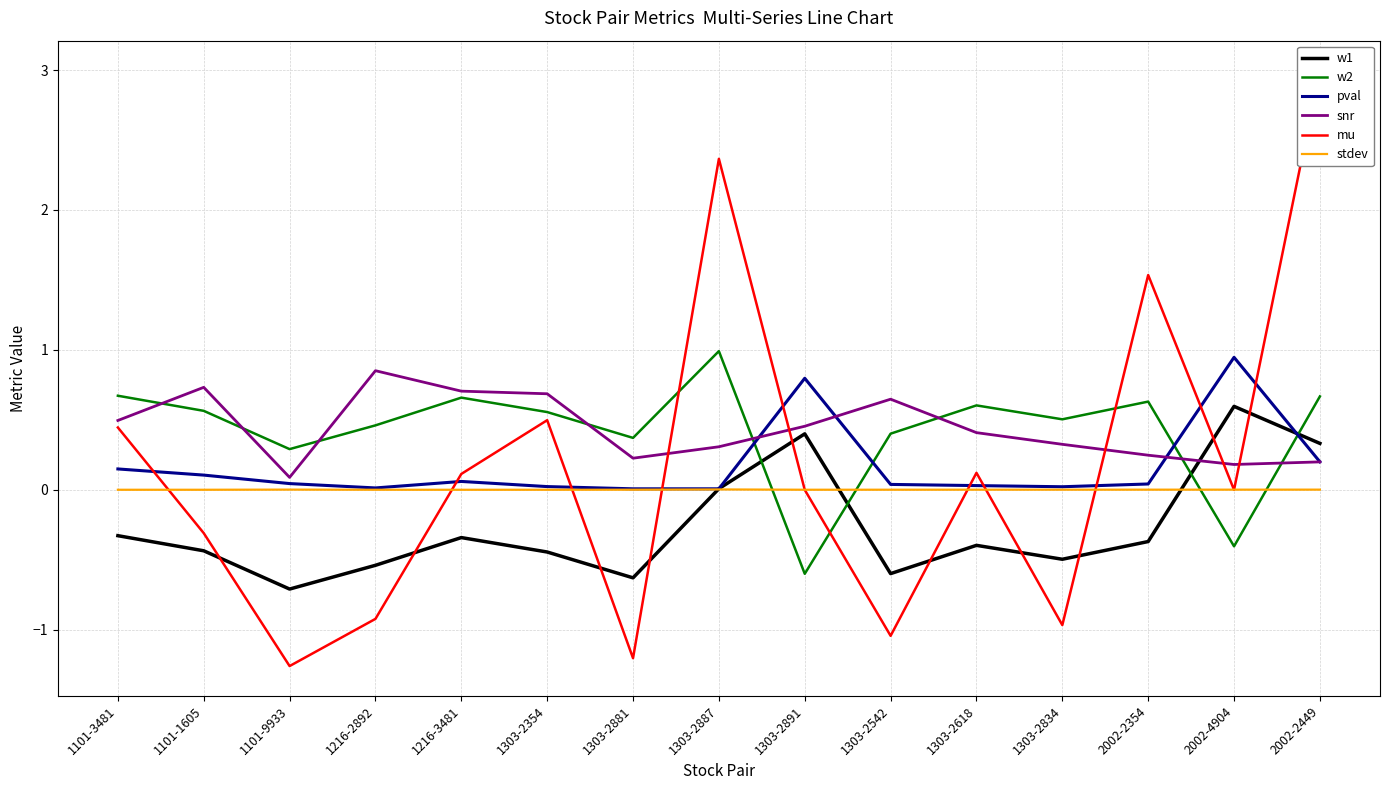

Rank the categories by snr value from lowest to highest.

1101-9933, 2002-4904, 2002-2449, 1303-2881, 2002-2354, 1303-2887, 1303-2834, 1303-2618, 1303-2891, 1101-3481, 1303-2542, 1303-2354, 1216-3481, 1101-1605, 1216-2892